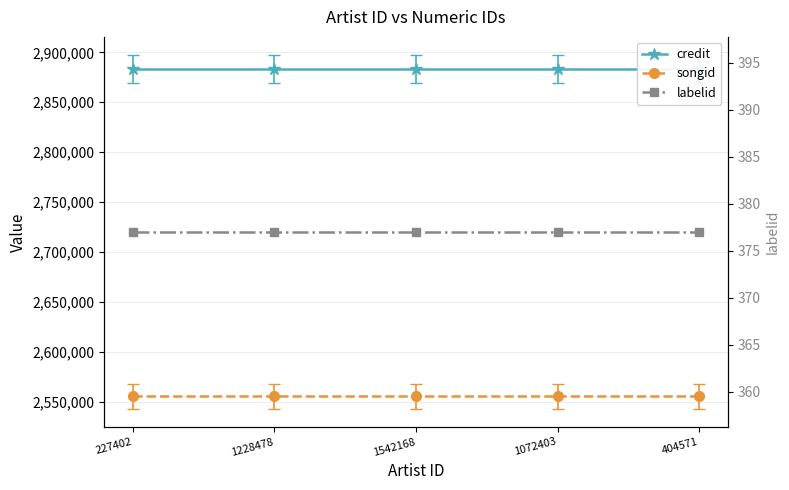

Between 1072403 and 404571, which series saw the biggest shift?

credit